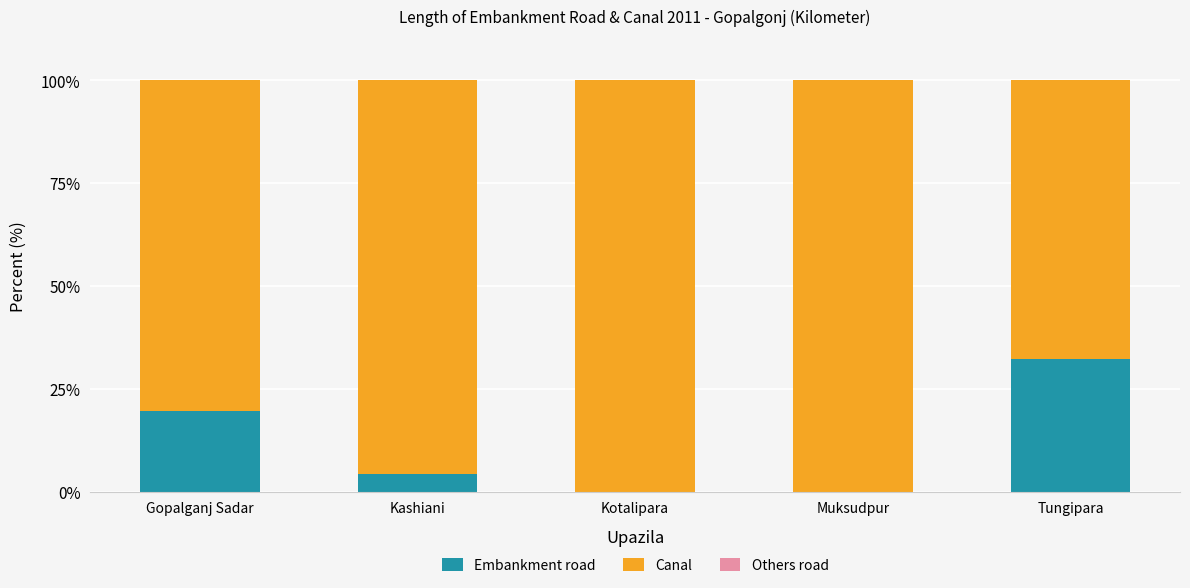

What is the sum of all Embankment road values?

56.1